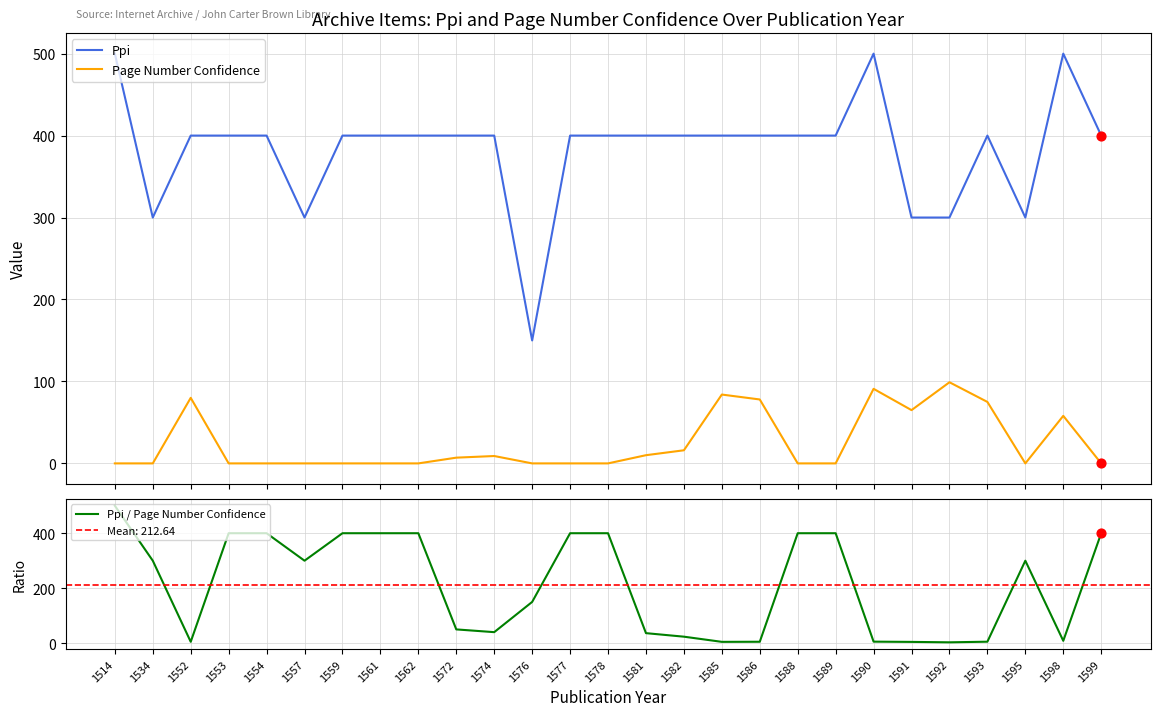

What are all the series names shown in the legend?

Ppi, Page Number Confidence, Ppi / Page Number Confidence